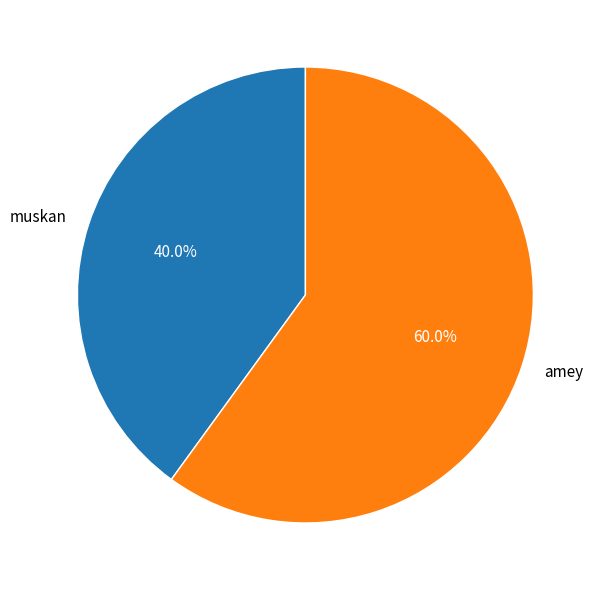

To the nearest percent, what percentage of the pie is amey?

60%